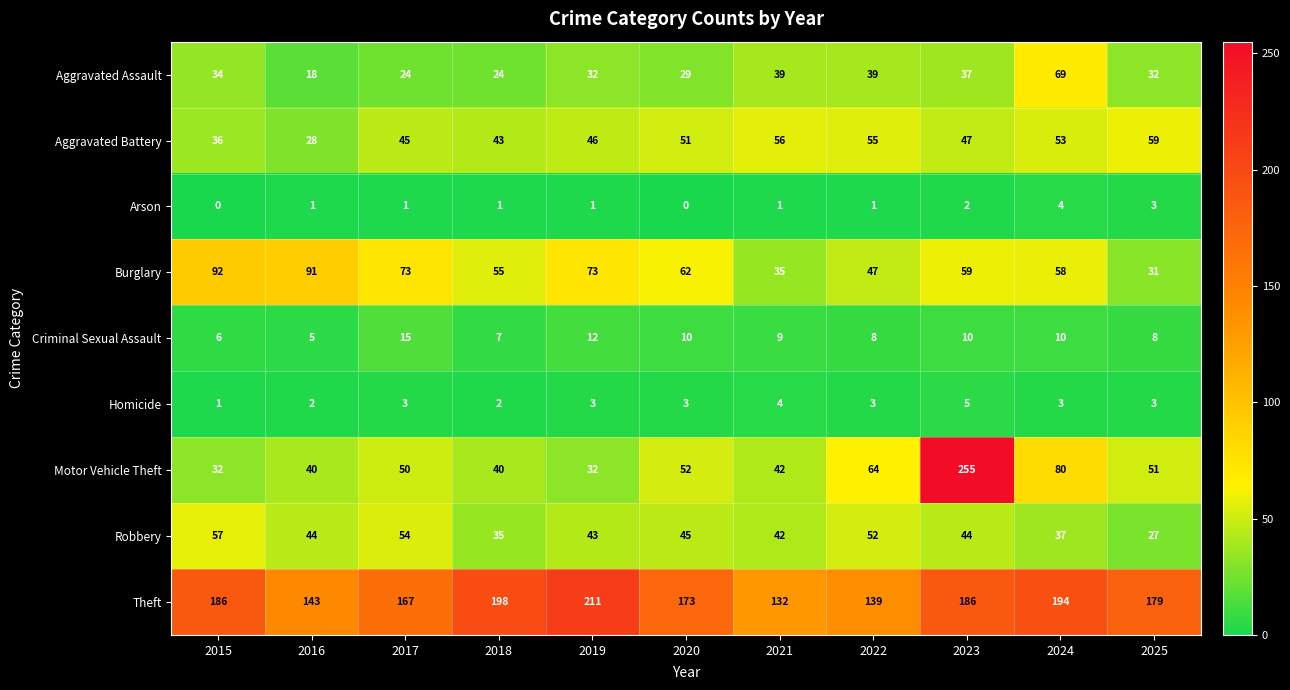

The Burglary series shows 85 at 2020. True or false?

False